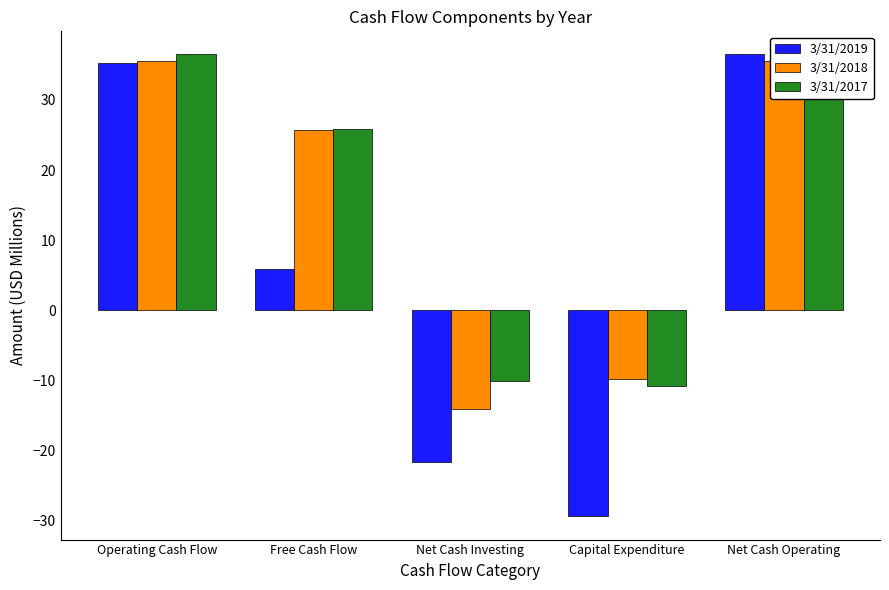

How many groups of bars are there?

5